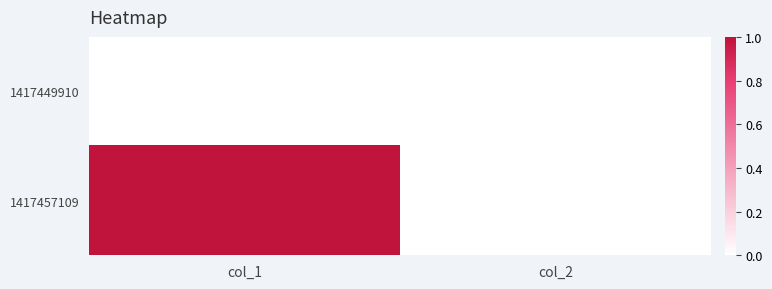

Count the number of data series in this chart.

2